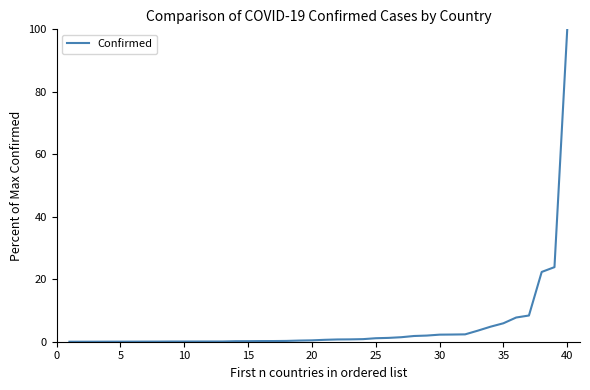

What is the difference between the maximum and minimum values?

100.0